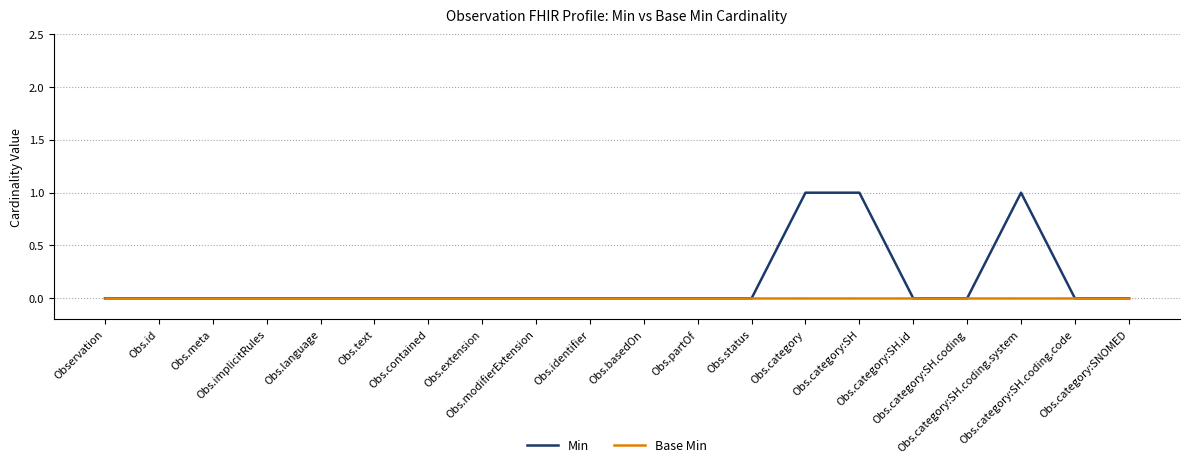

Reading right to left, what are all the values shown in this chart?

Min: 0	0	1	0	0	1	1	0	0	0	0	0	0	0	0	0	0	0	0	0
Base Min: 0	0	0	0	0	0	0	0	0	0	0	0	0	0	0	0	0	0	0	0